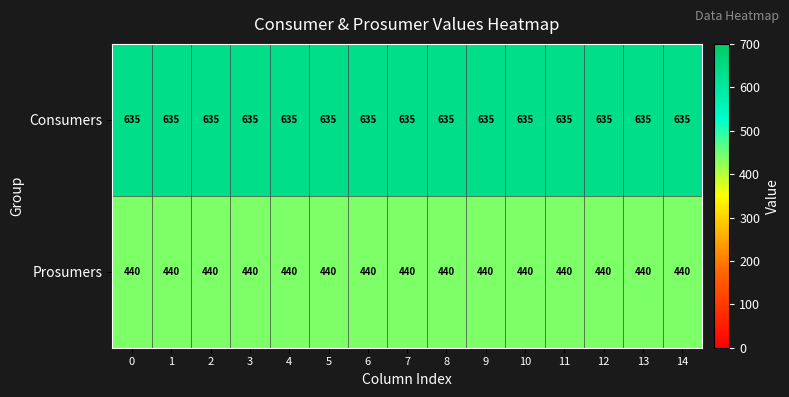

What is the maximum value shown in the chart?

635